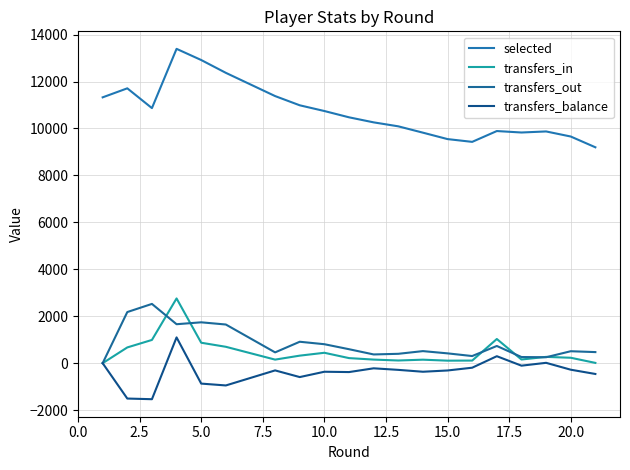

In transfers_balance, how many points are higher than both neighbors (excluding endpoints)?

6